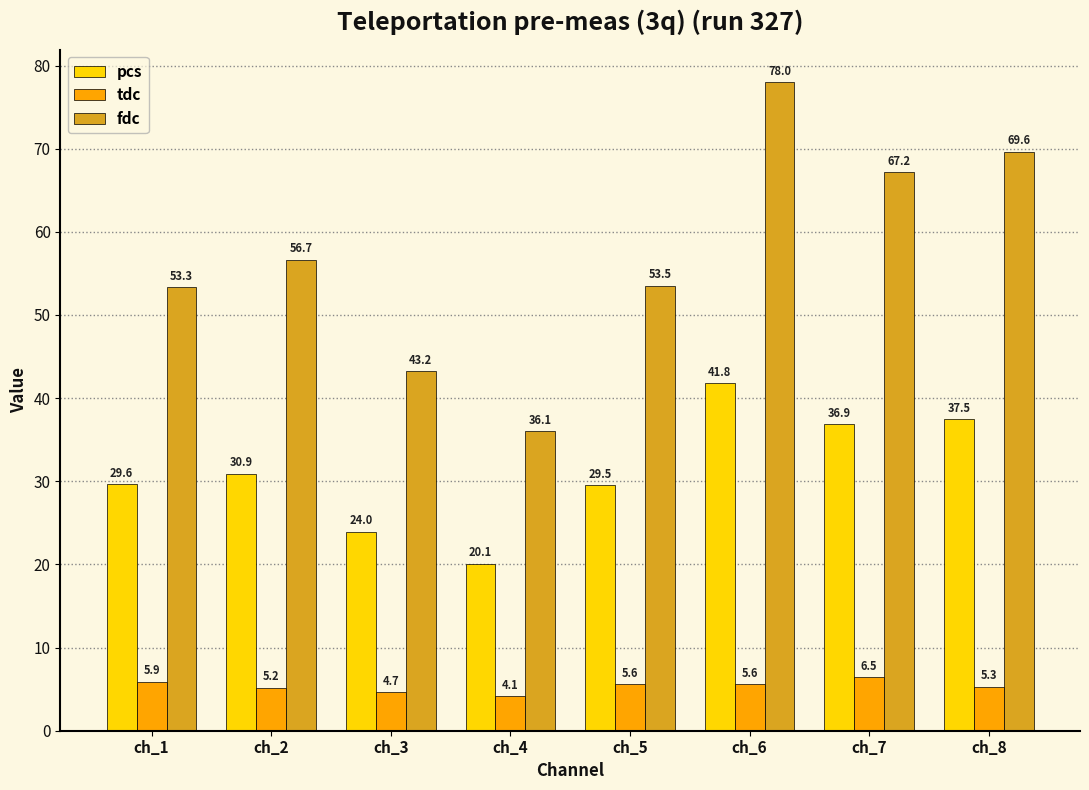

The value of tdc at ch_8 is 8.9. True or false?

False